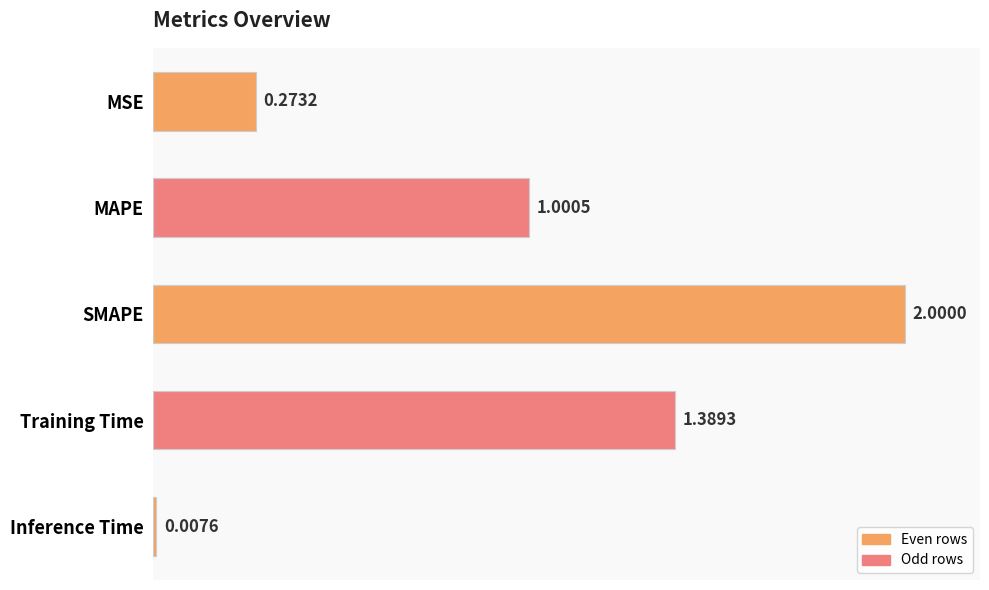

At which label is the value closest to 1?

MAPE